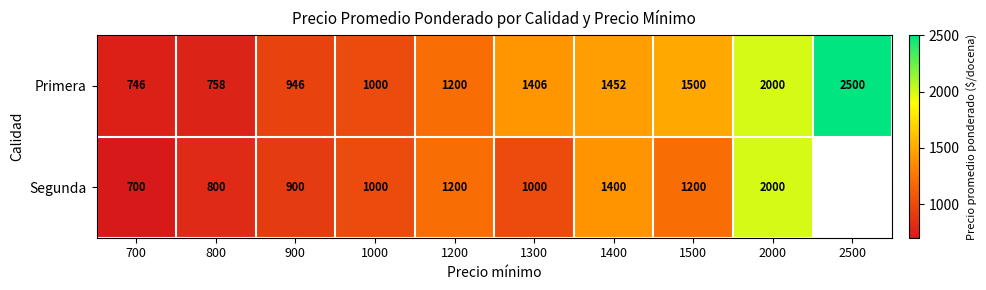

Which label corresponds to the smallest value in the chart?

700